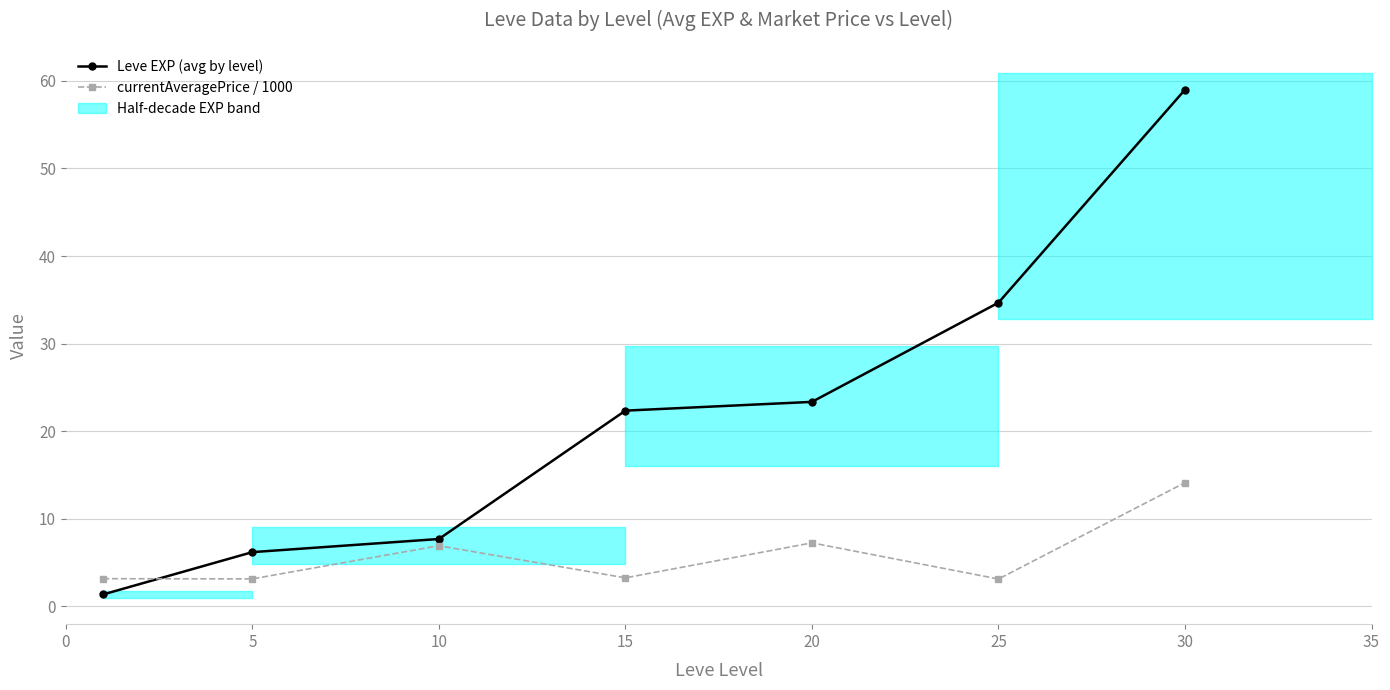

What is the value of the Leve EXP (avg by level) point at the 7th from the left?

59.0